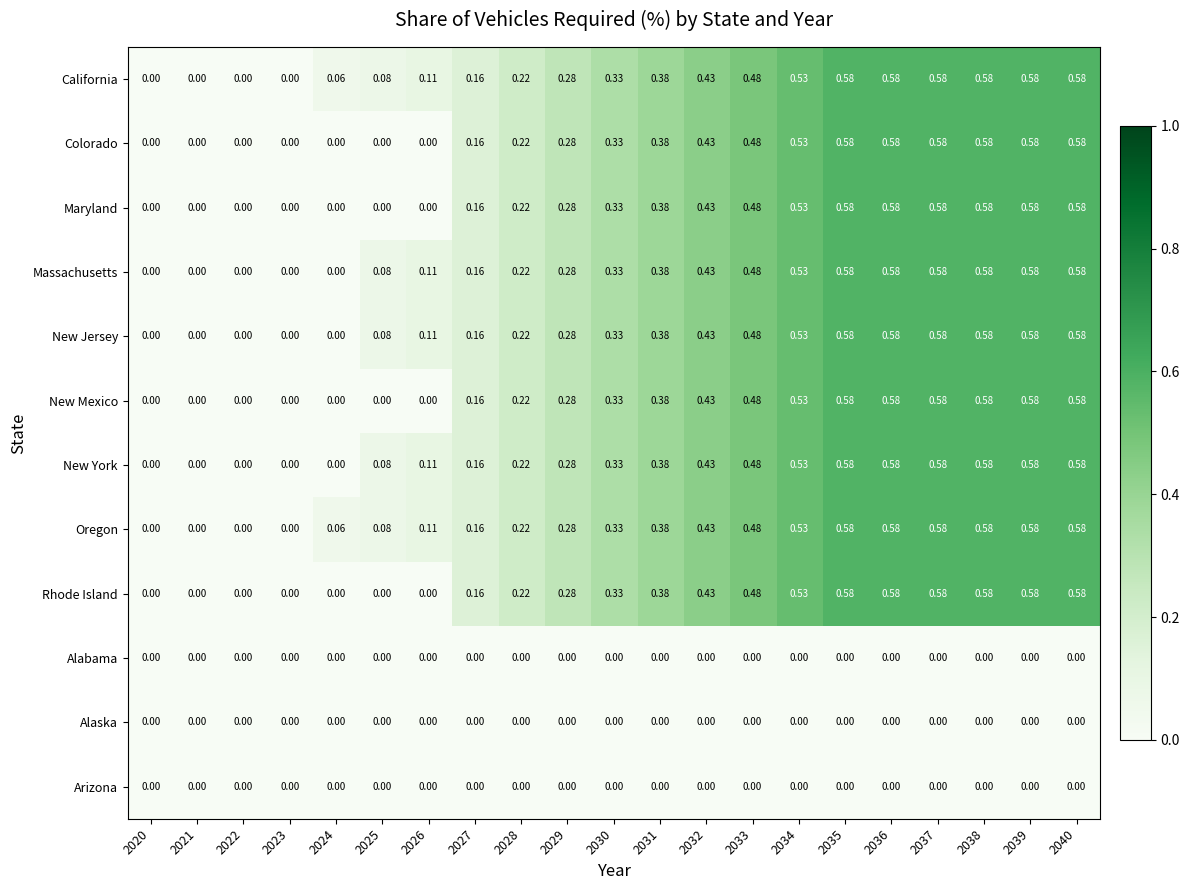

Is the value of California at 2029 greater than the value of Oregon at 2026?

Yes